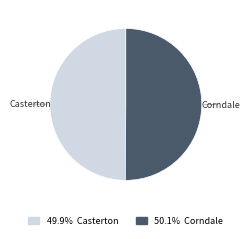

Approximately how many times larger is the value at Casterton compared to Corndale?

1.0